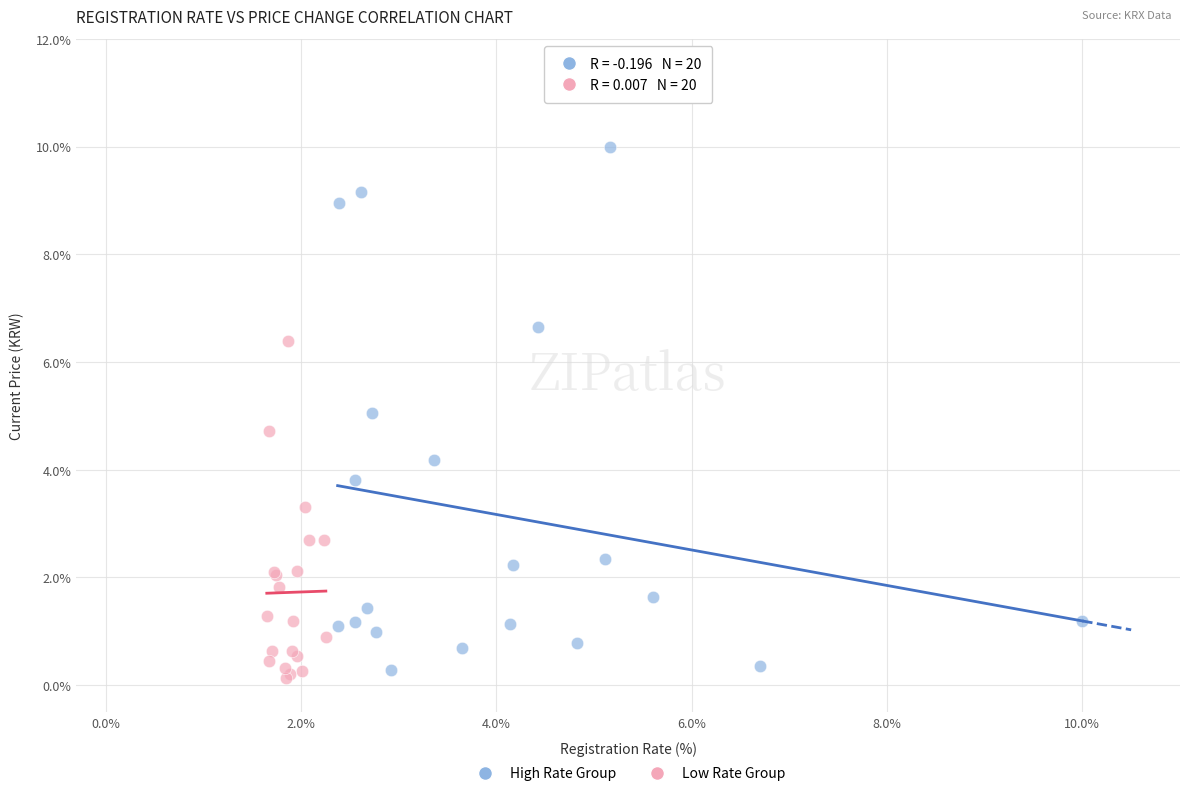

Which series has the largest Y range (max minus min)?

High Rate Group